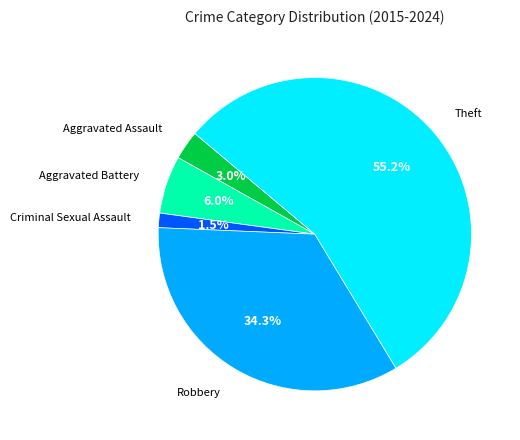

Is there a majority slice in this chart?

Yes